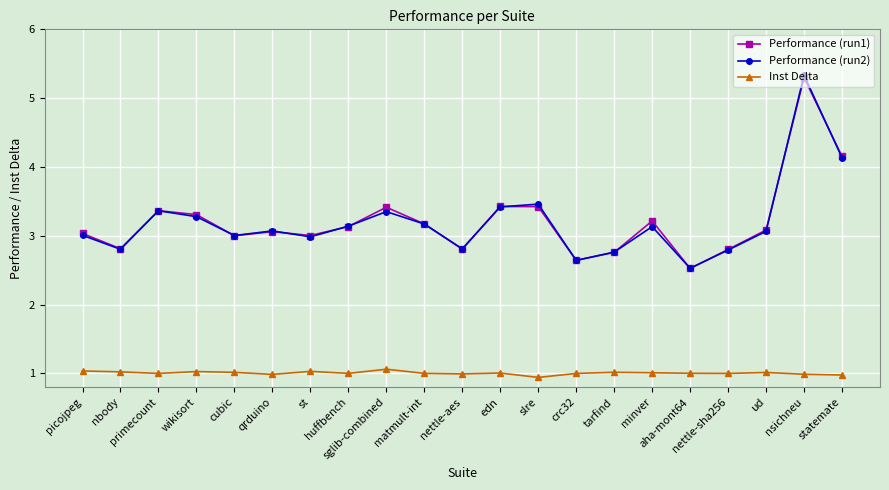

How many series are shown in this chart?

3